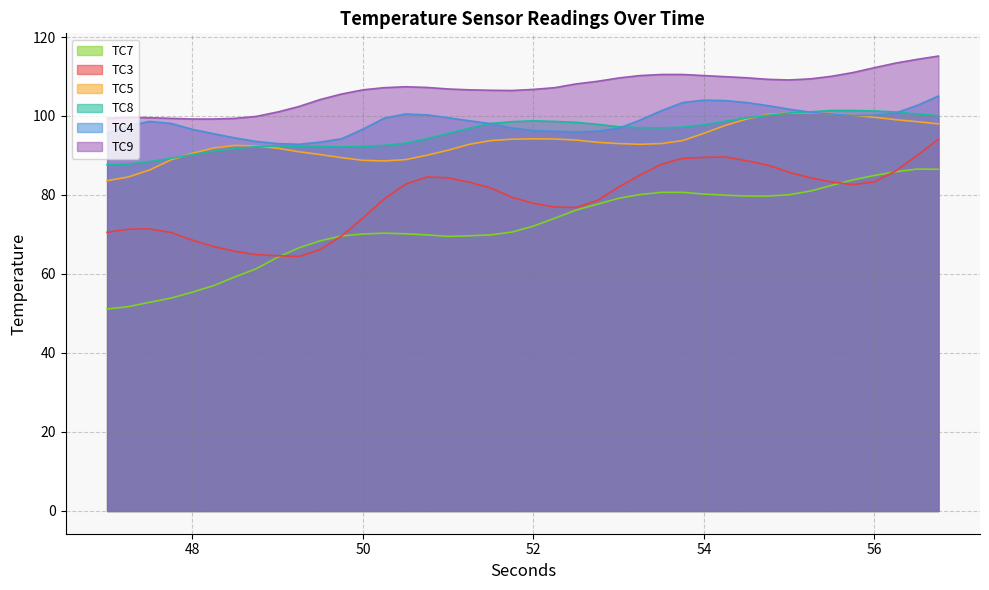

What is the approximate value of TC5 at 47.75?

88.9